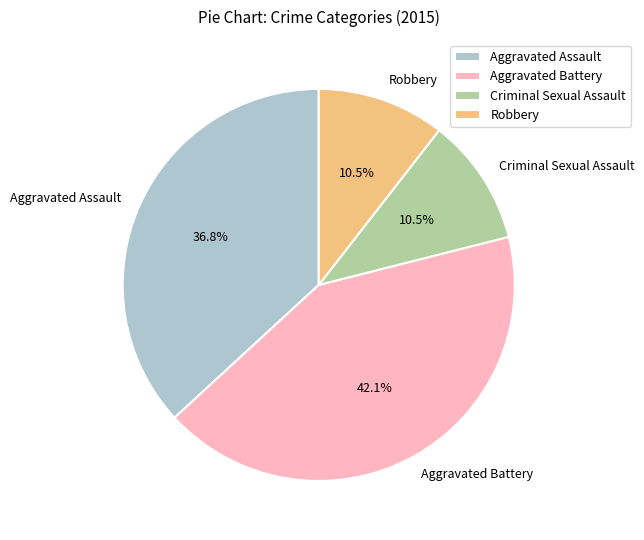

What percentage is NOT represented by Robbery?

89.5%